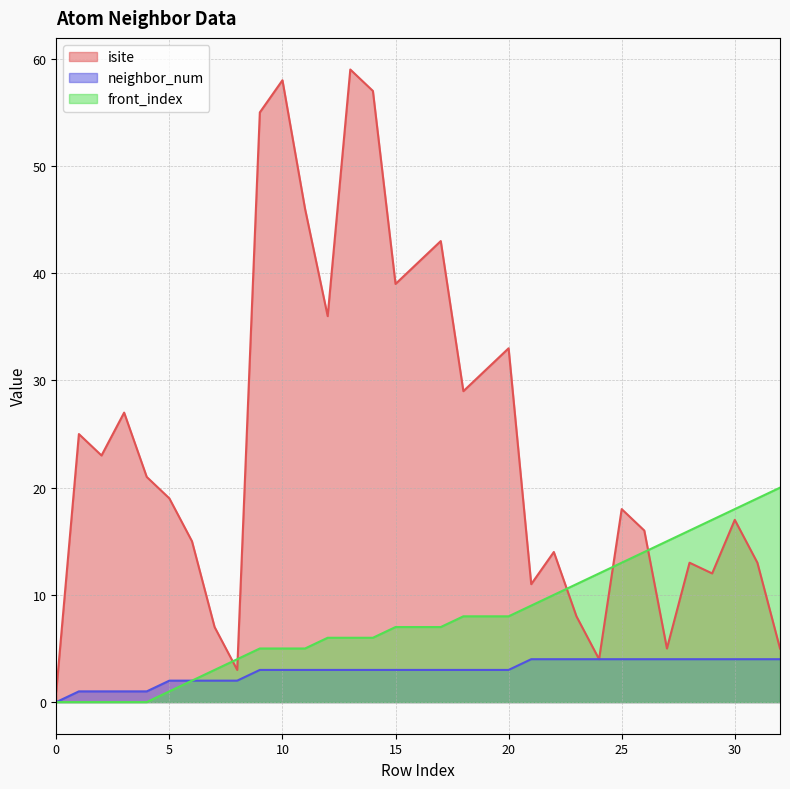

What is the sum of all neighbor_num values?

96